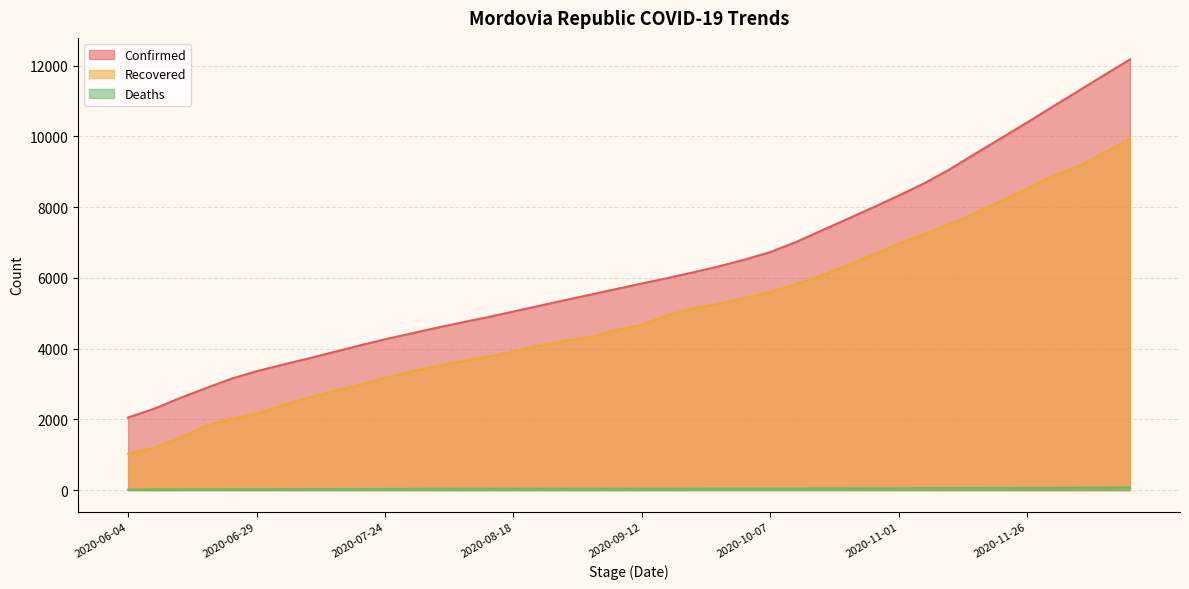

List the labels in order of Confirmed value, smallest first.

2020-06-04, 2020-06-09, 2020-06-14, 2020-06-19, 2020-06-24, 2020-06-29, 2020-07-04, 2020-07-09, 2020-07-14, 2020-07-19, 2020-07-24, 2020-07-29, 2020-08-03, 2020-08-08, 2020-08-13, 2020-08-18, 2020-08-23, 2020-08-28, 2020-09-02, 2020-09-07, 2020-09-12, 2020-09-17, 2020-09-22, 2020-09-27, 2020-10-02, 2020-10-07, 2020-10-12, 2020-10-17, 2020-10-22, 2020-10-27, 2020-11-01, 2020-11-06, 2020-11-11, 2020-11-16, 2020-11-21, 2020-11-26, 2020-12-01, 2020-12-06, 2020-12-11, 2020-12-16